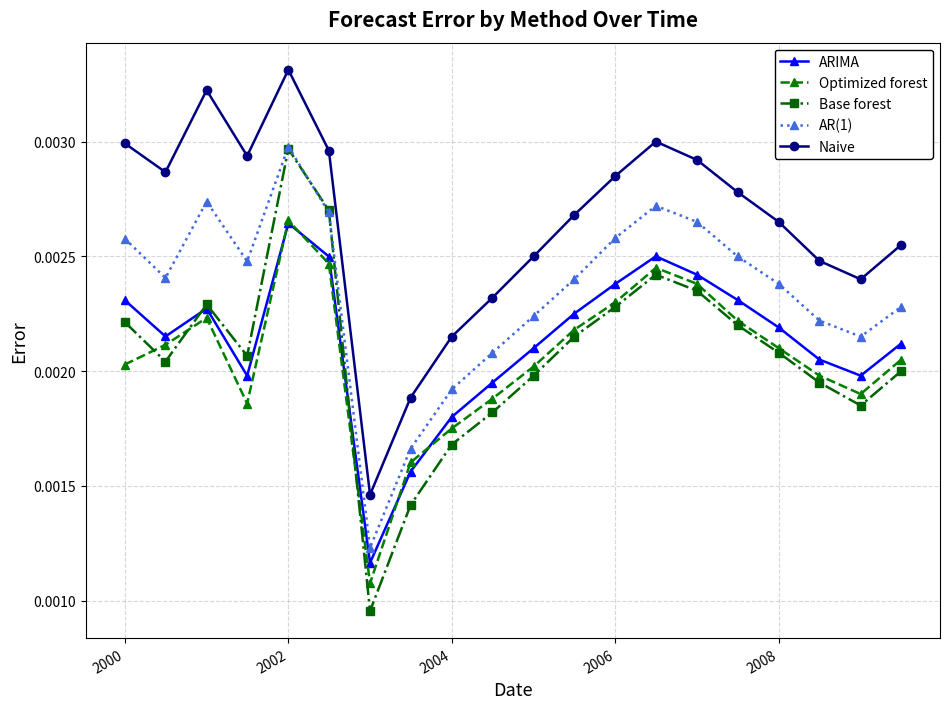

In Naive, how many points are higher than both neighbors (excluding endpoints)?

3